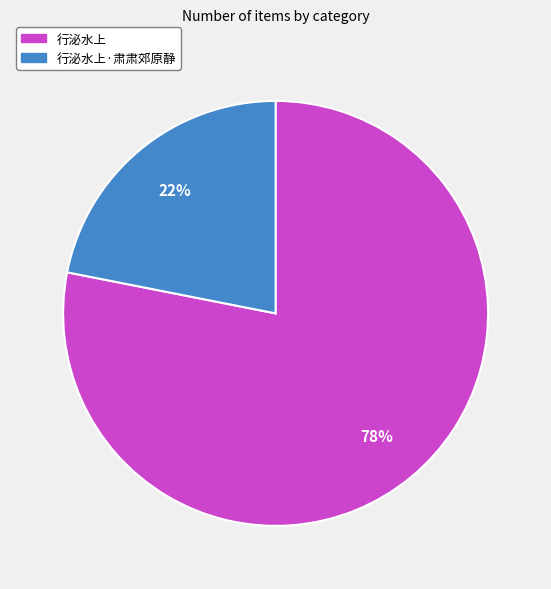

The 行泌水上·肃肃郊原静 slice represents 29% of the pie. True or false?

False